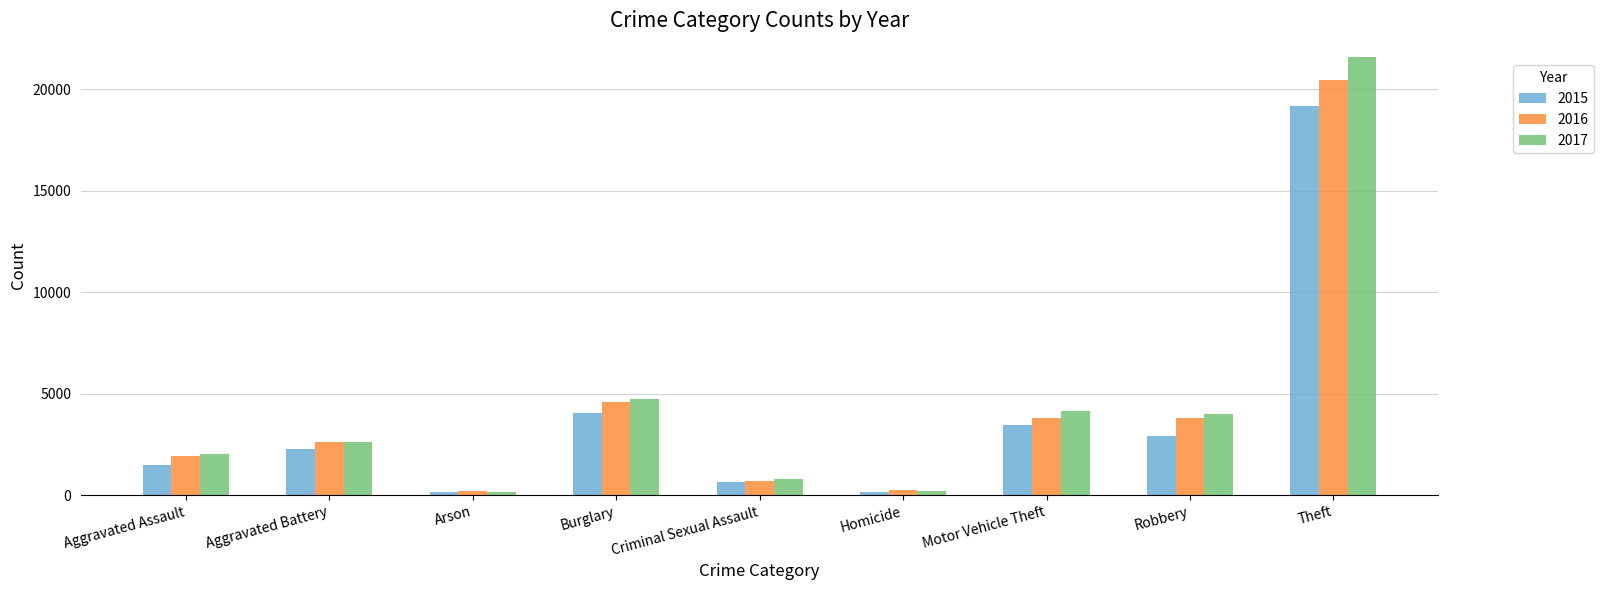

What is the average value of the 2016 series?

4256